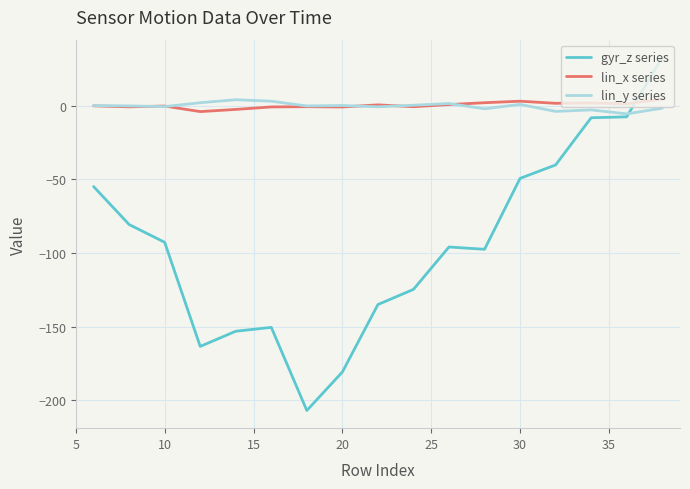

Which series has the largest range (max minus min)?

gyr_z series